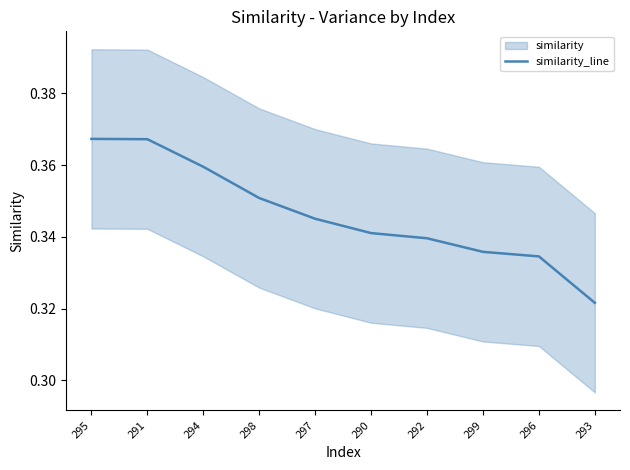

At which category does the chart reach its minimum across all series?

293